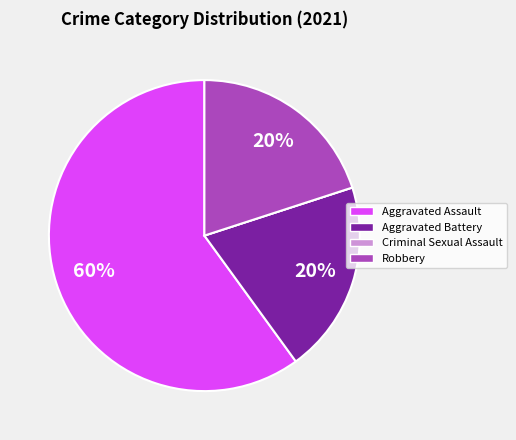

Which has a higher value, Aggravated Battery or Aggravated Assault?

Aggravated Assault